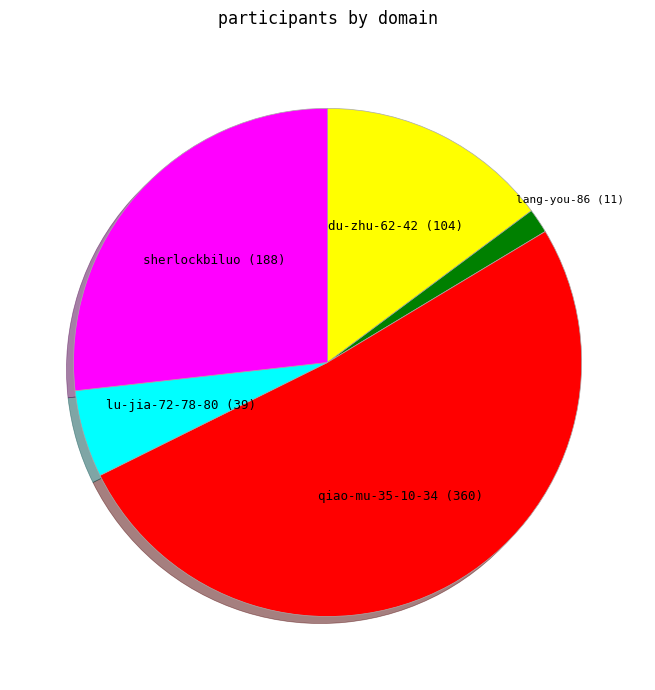

Does any single category account for the majority?

Yes